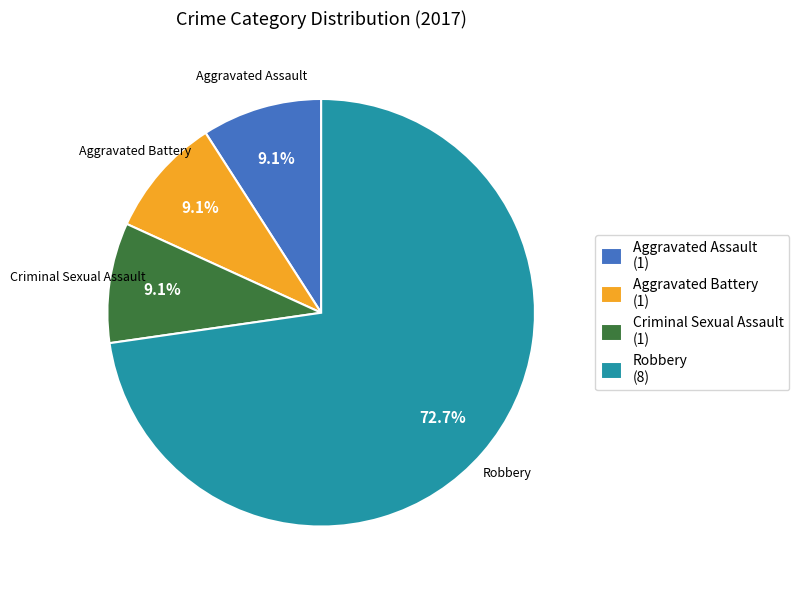

Is the sum of Robbery (8) and Aggravated Assault (1) greater than half?

Yes